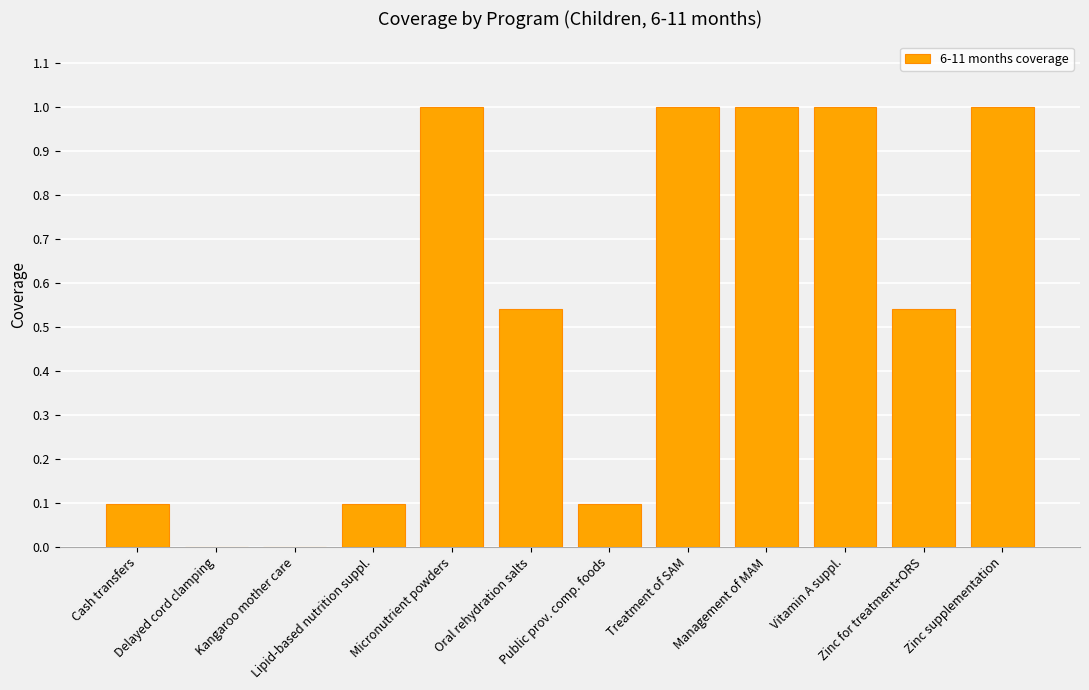

What is the greatest value displayed?

1.0